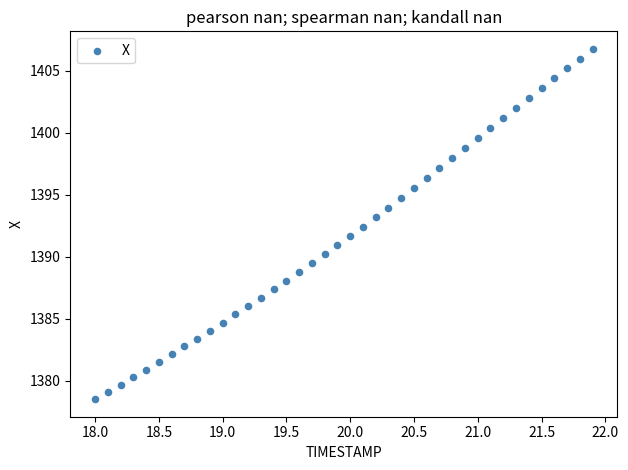

What is the range of X values (max minus min)?

3.9